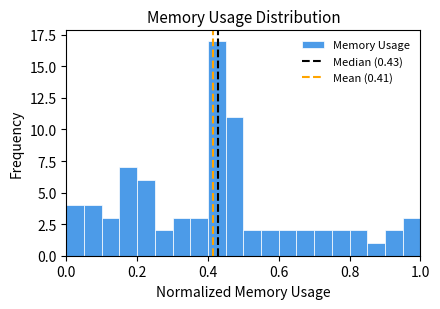

Around what value on the x-axis is the tallest bar? Give the approximate position of its centre, as read against the axis.

0.42